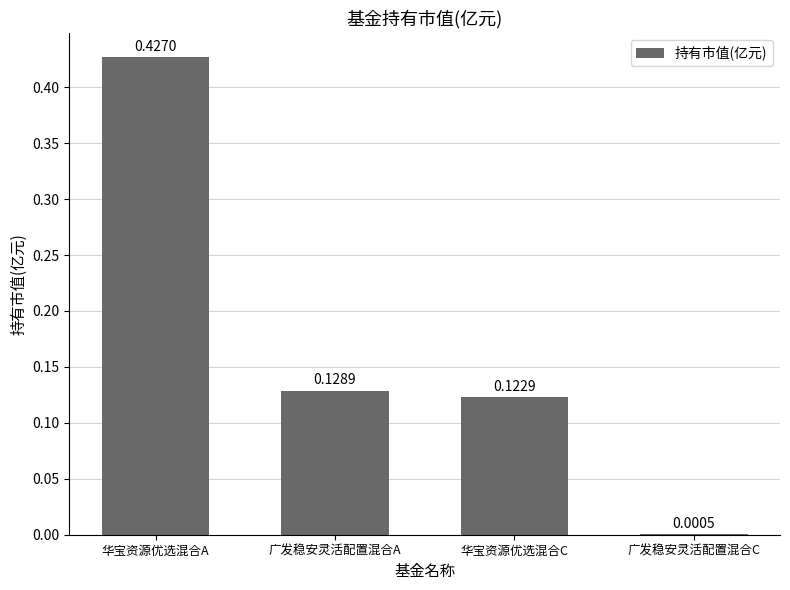

At which label is the value closest to 0?

广发稳安灵活配置混合C